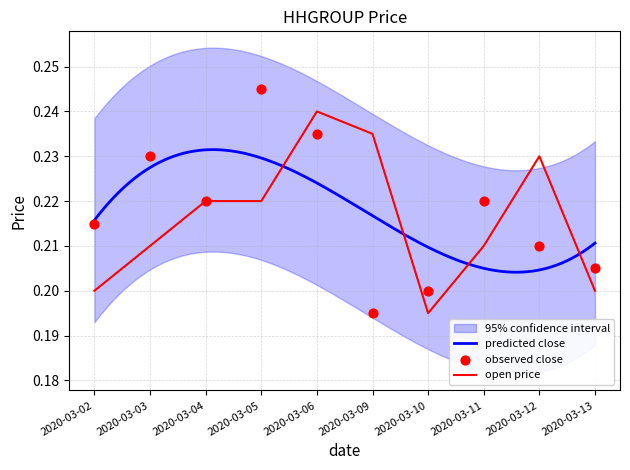

Which series has the largest Y range (max minus min)?

close